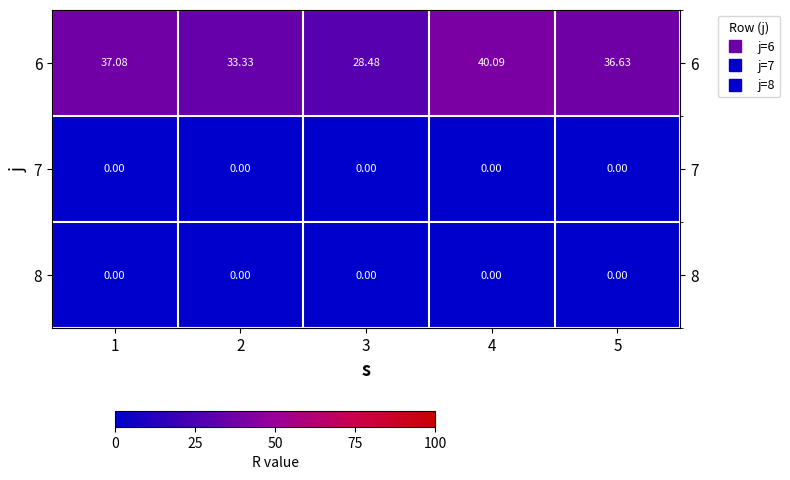

Is the value of 7 at 4 greater than the value of 6 at 3?

No